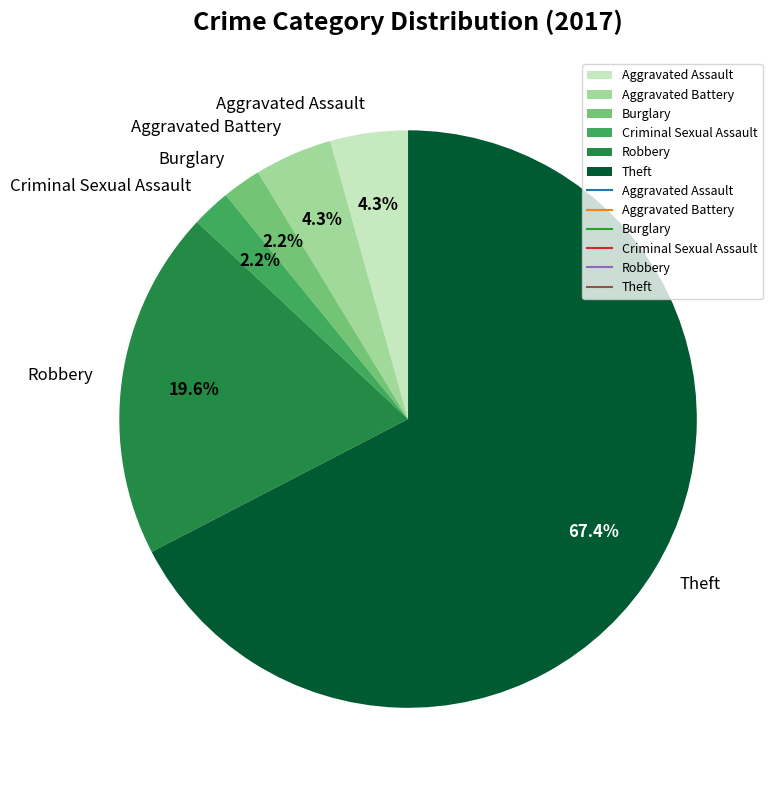

Does Theft account for over 50% of the chart?

Yes